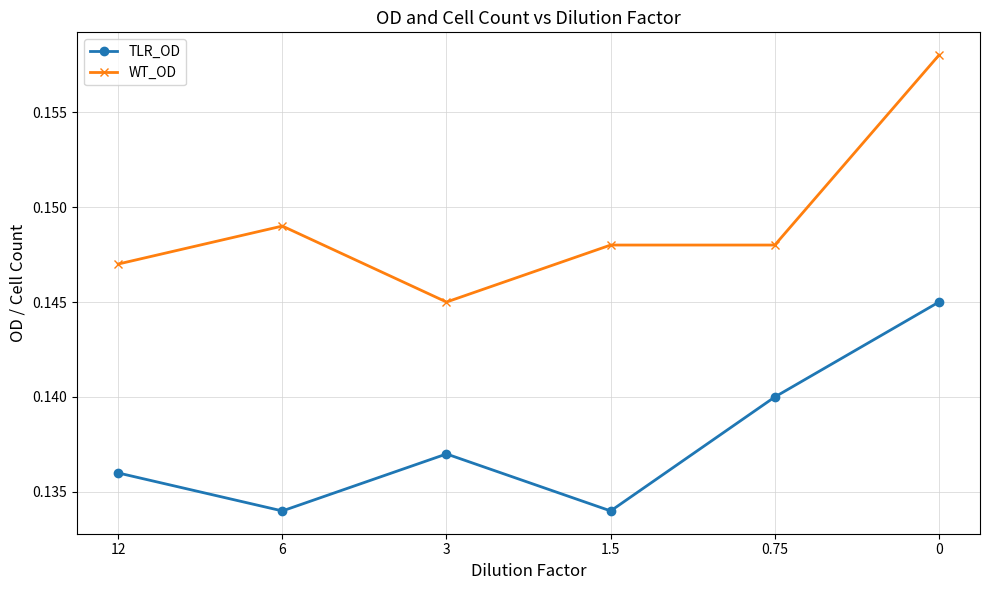

How many TLR_OD values are between 0 and 1?

6